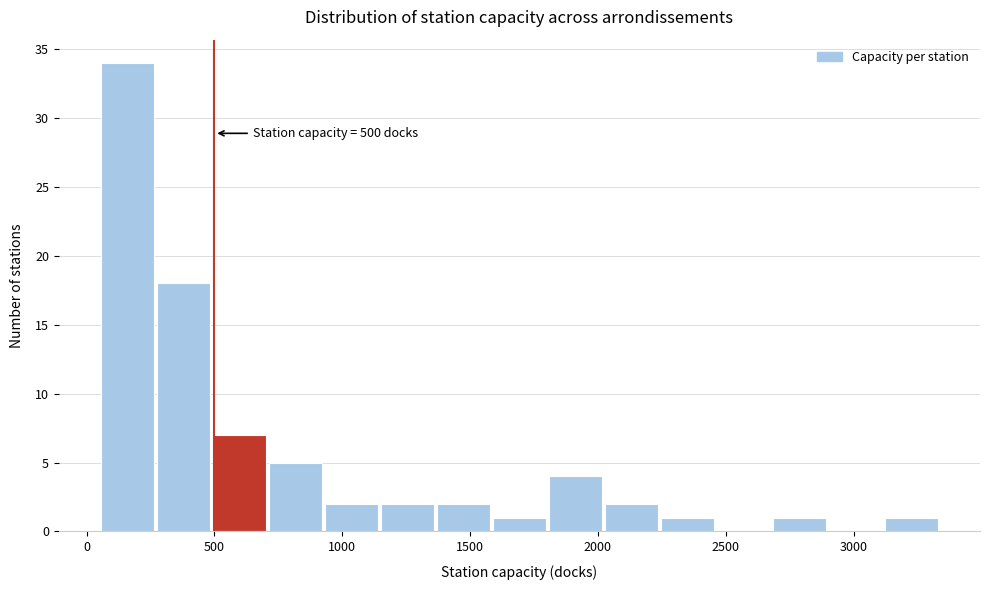

Which range on the x-axis has the tallest bar?

50 to 250